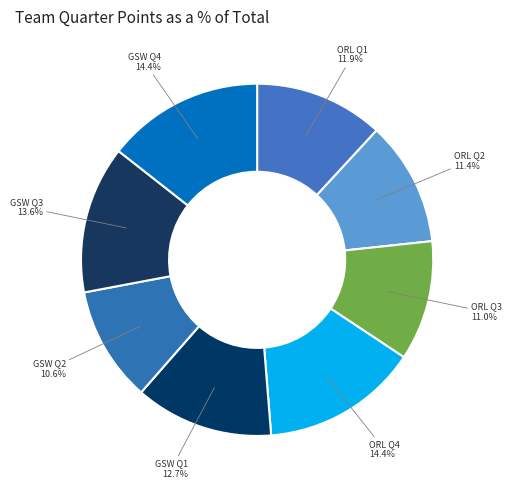

Combined, do ORL Q2 and GSW Q4 account for over 50%?

No